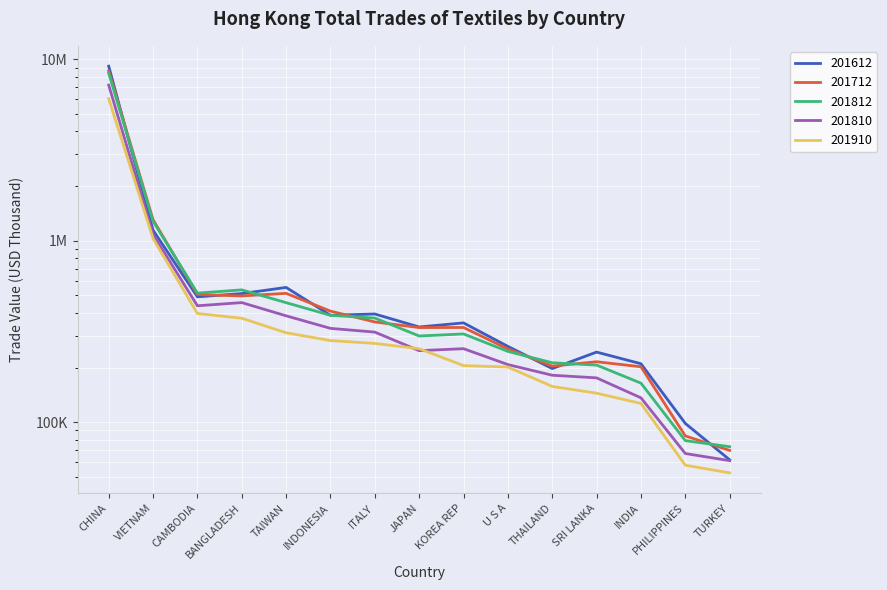

At which label is 201812 closest to 4230123?

VIETNAM